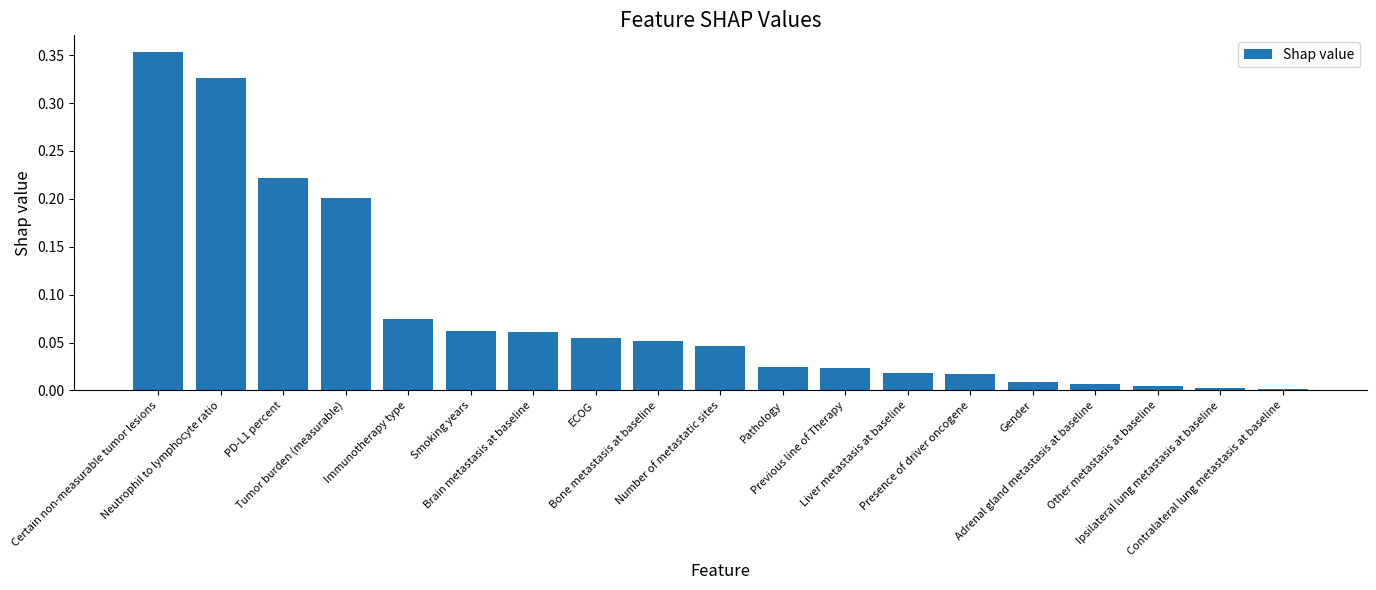

What is the sum of all values?

1.6